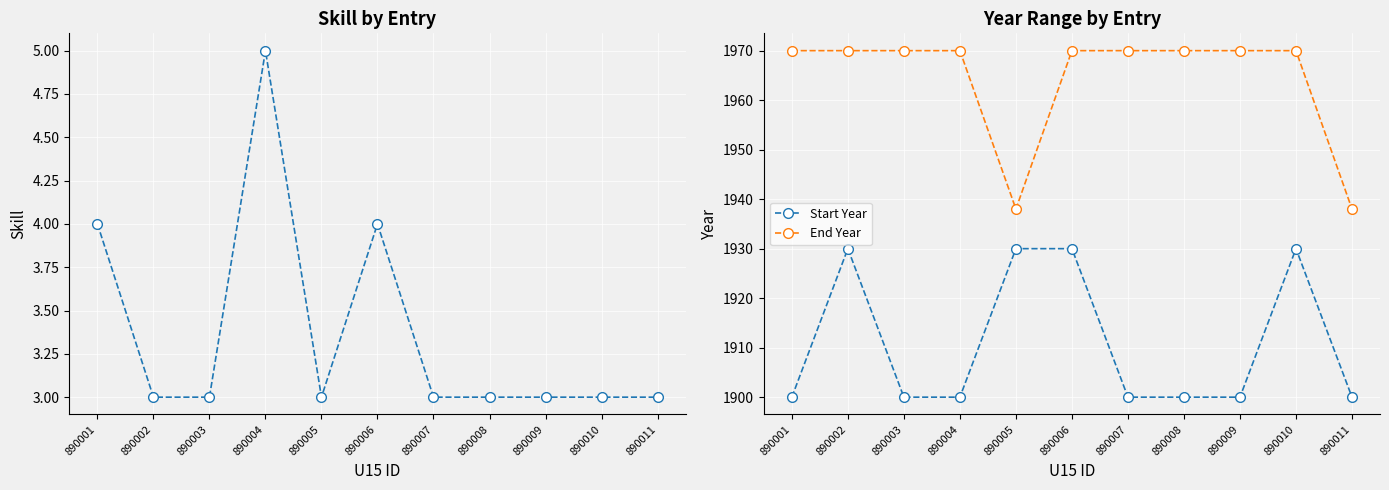

How many lines are shown in the chart?

3